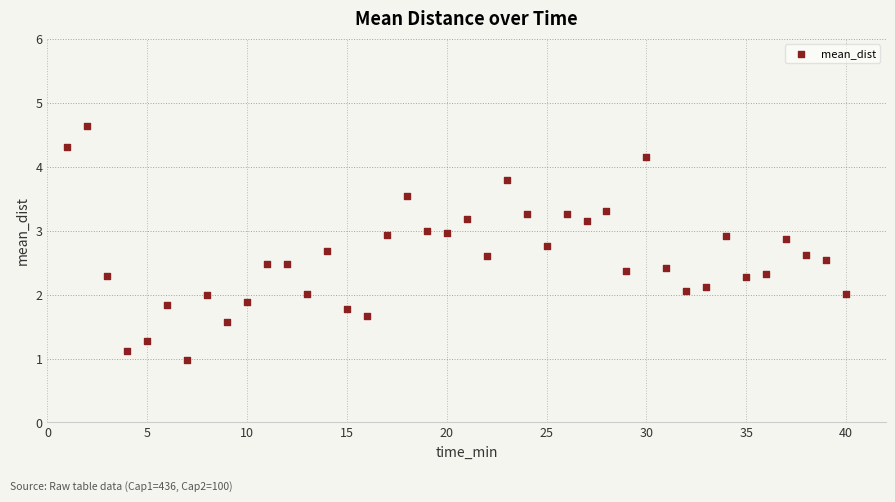

What is the range of Y values (max minus min)?

3.7